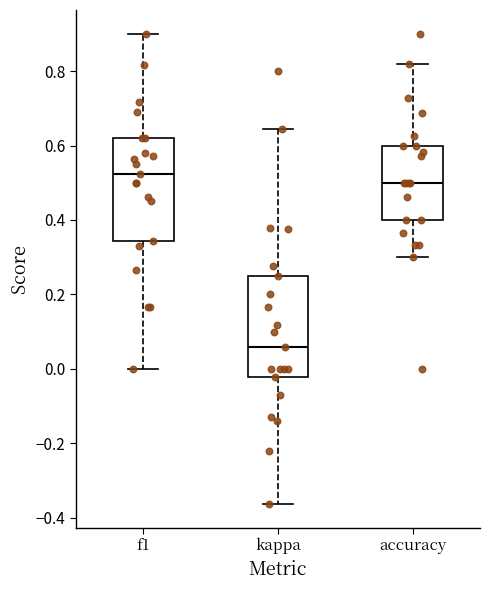

Reading left to right, read every box against the y-axis: the position of its median line, the range the box covers, and the ends of its whiskers. The values are not printed on the chart, so give them approximately, as read against the axis.

f1: median 0.52, box 0.34 to 0.62, whiskers 0.00 to 0.90
kappa: median 0.06, box -0.02 to 0.26, whiskers -0.36 to 0.64
accuracy: median 0.50, box 0.40 to 0.60, whiskers 0.30 to 0.82